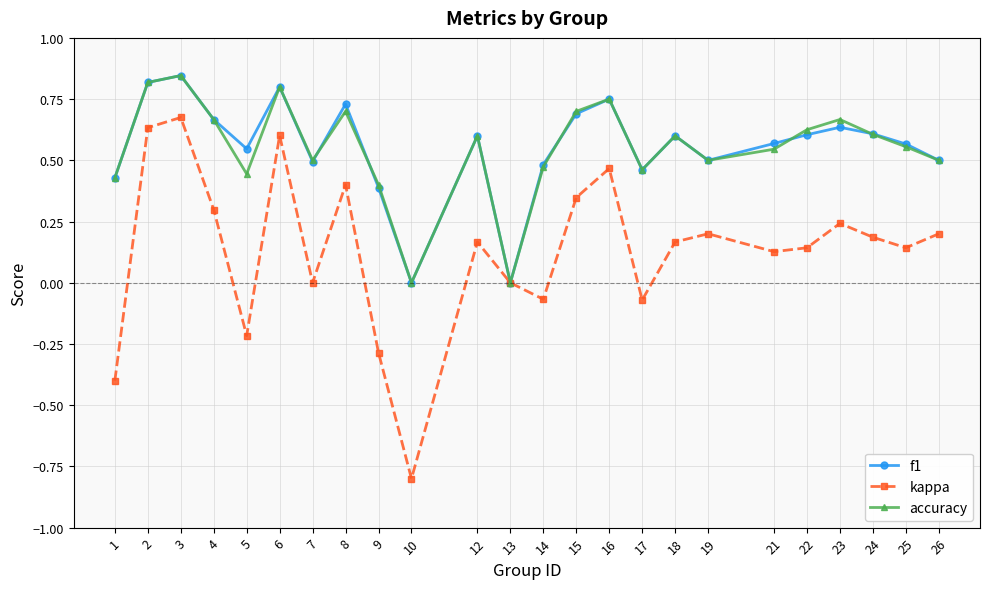

What is the sum of all accuracy values?

13.2